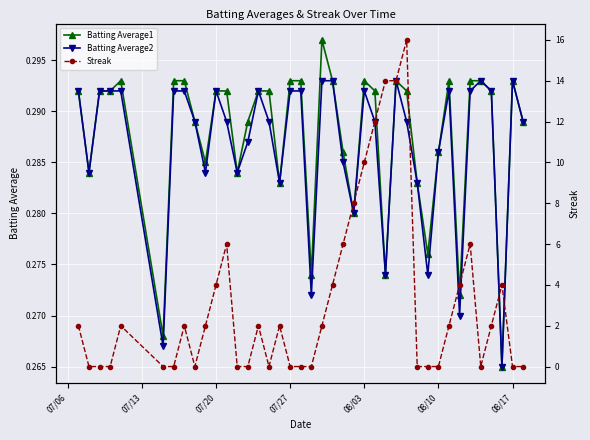

How many interior local valleys does the Streak series have?

3